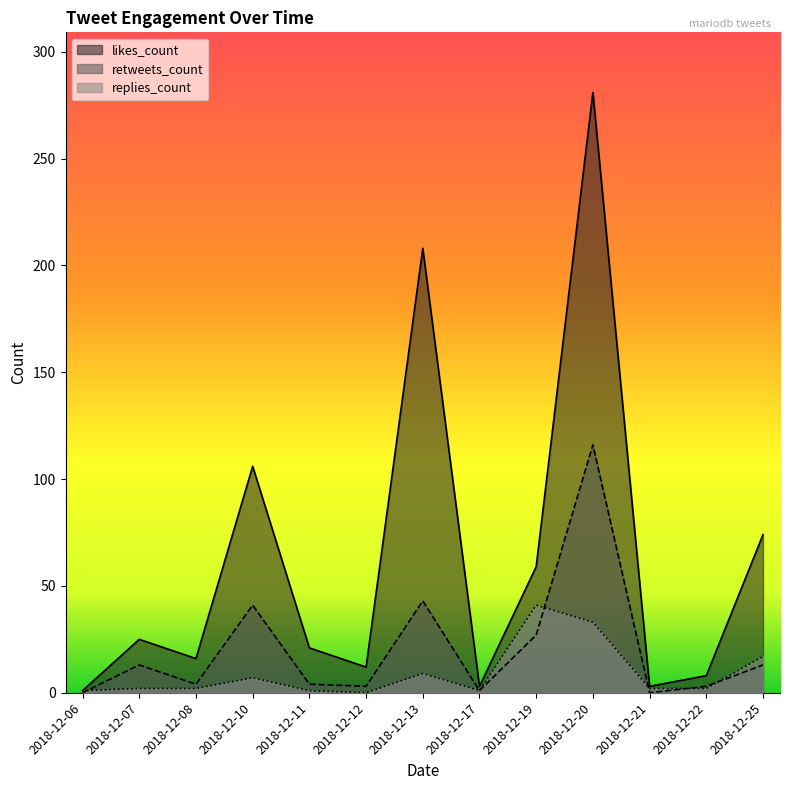

Between 2018-12-06 and 2018-12-17, which series saw the biggest shift?

likes_count